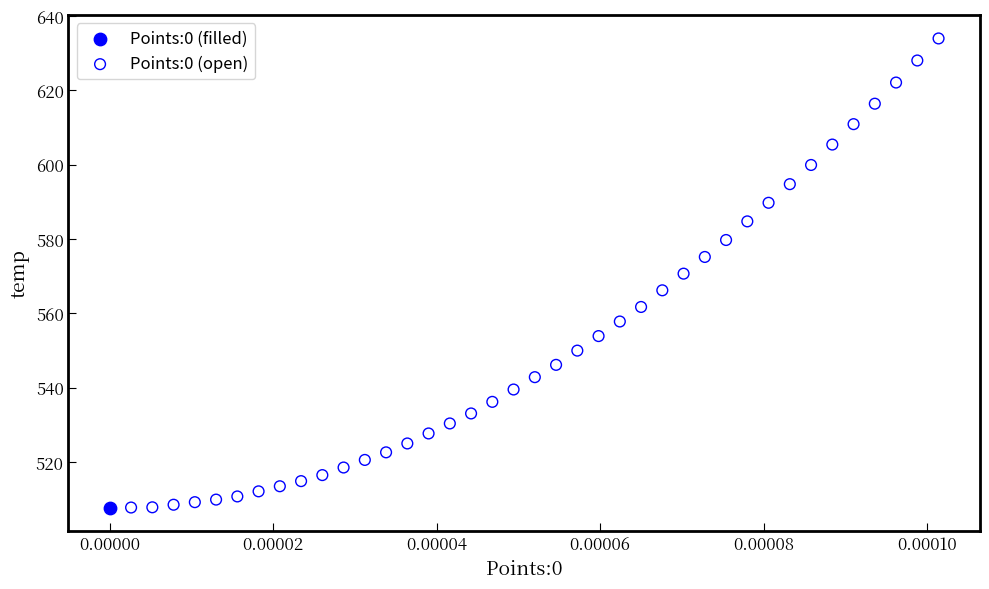

What are all the series names shown in the legend?

Points:0 (filled), Points:0 (open)